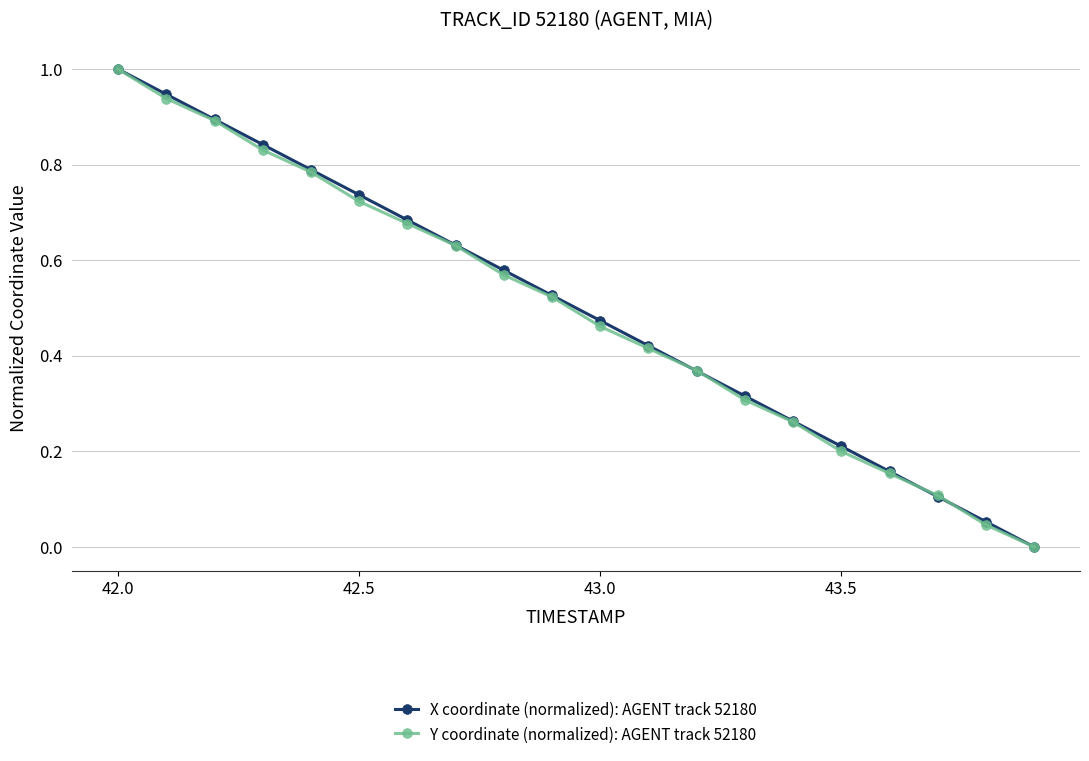

True or false: Y coordinate (normalized): AGENT track 52180 has more than 0 points higher than both neighbors.

False